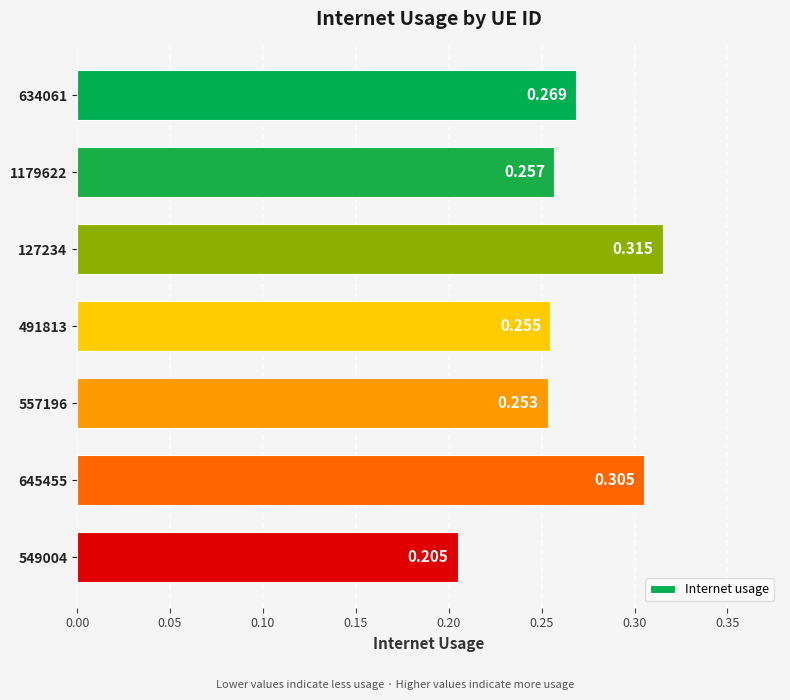

How many bars are there in total?

7